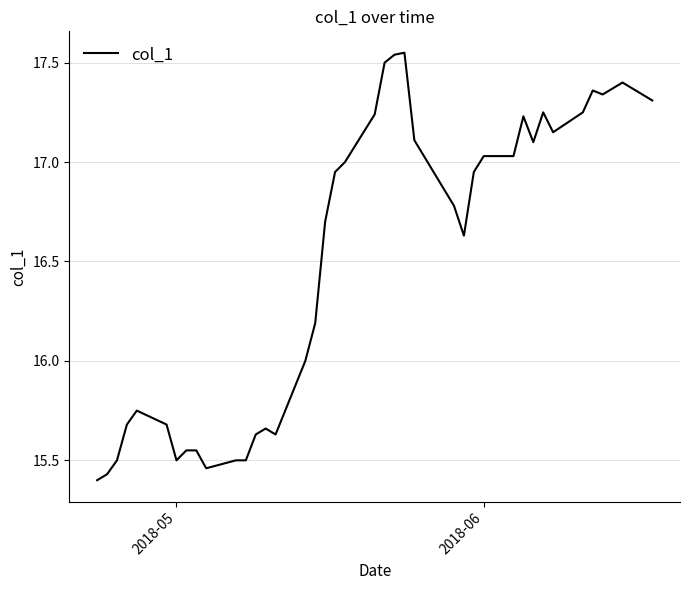

What is the difference between the maximum and minimum values?

2.1